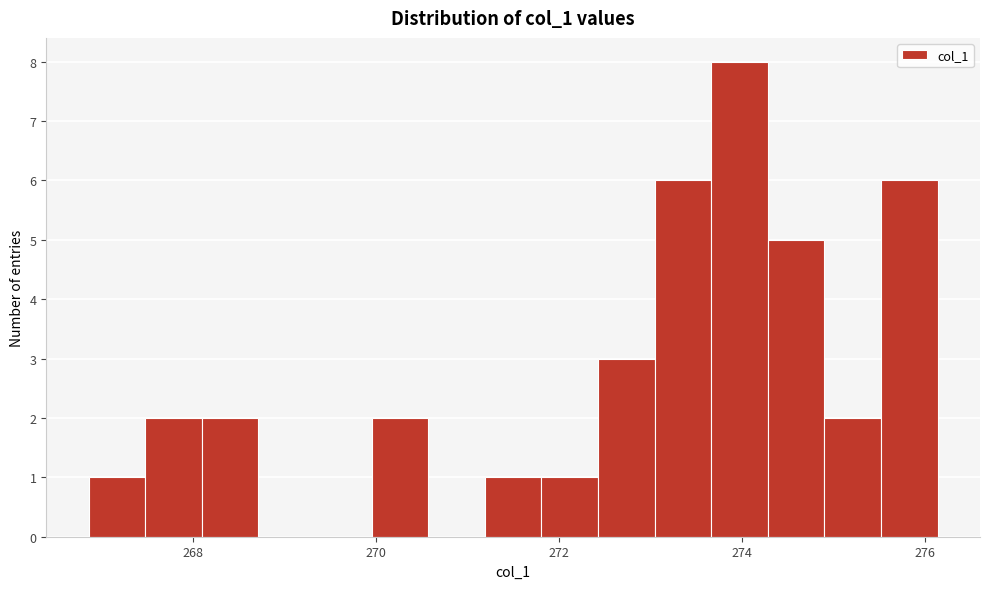

Around what value on the x-axis is the tallest bar? Give the approximate position of its centre, as read against the axis.

274.0